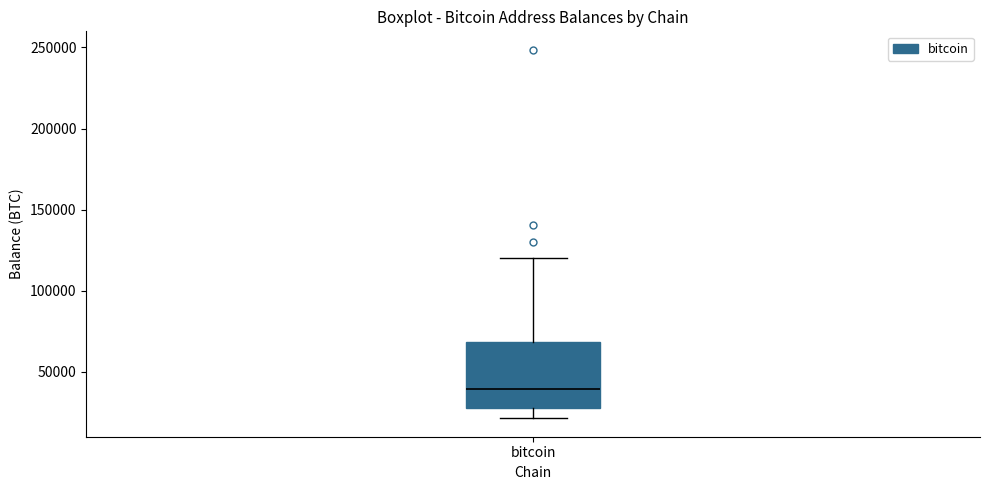

Where does the upper whisker of the box for bitcoin end on the y-axis? The values are not printed on the chart, so give them approximately, as read against the axis.

120000